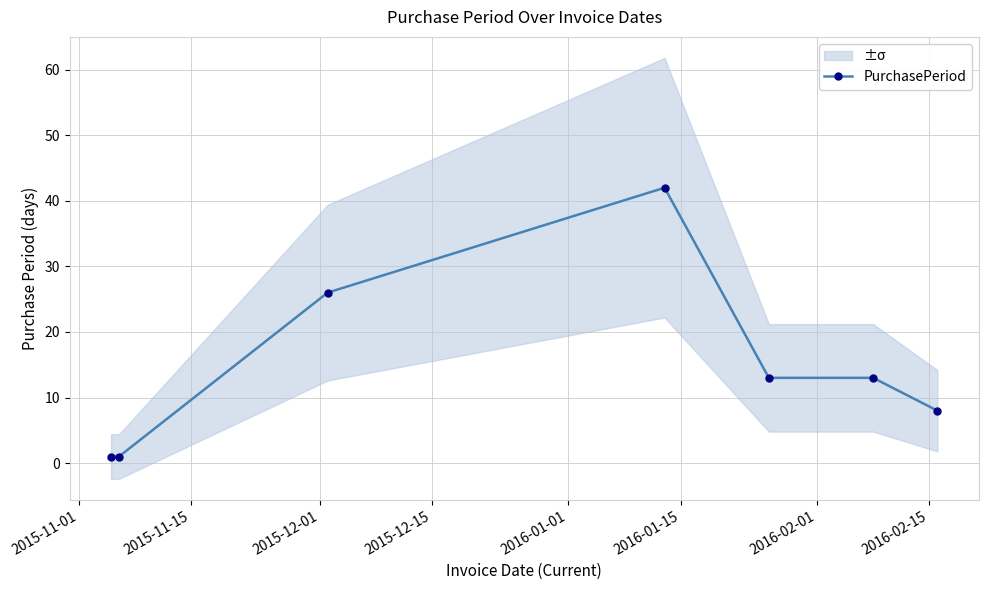

How many interior local peaks (higher than both neighbors) does the data have?

1